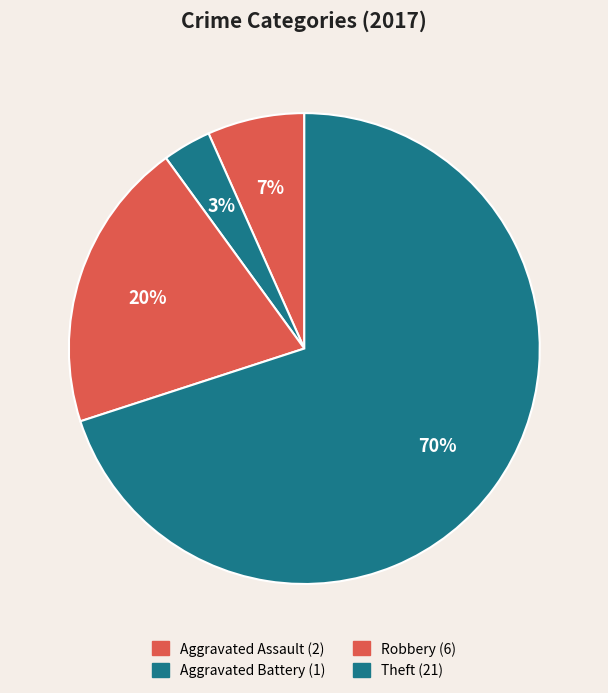

True or false: Aggravated Assault accounts for 7% of the total.

True